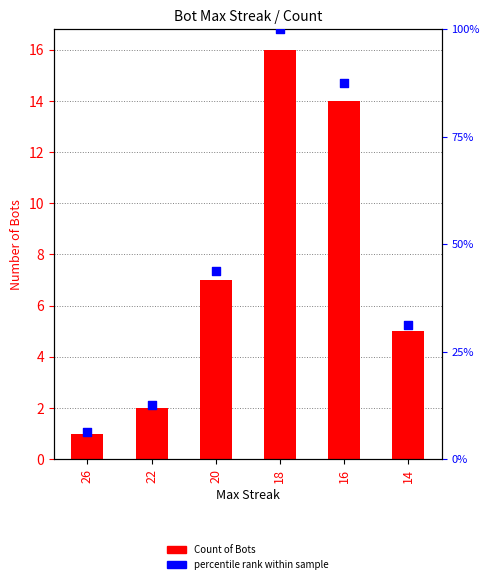

What are all the series names shown in the legend?

Count of Bots, percentile rank within sample